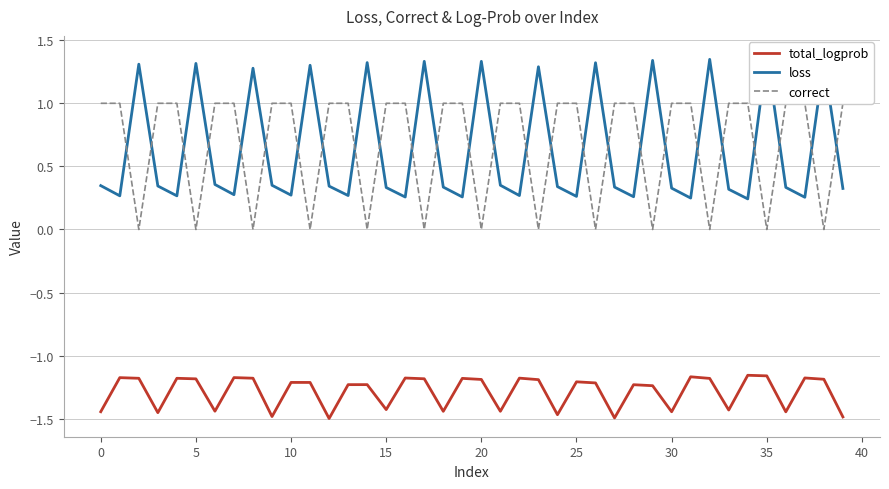

How many interior local peaks does the loss series have?

13